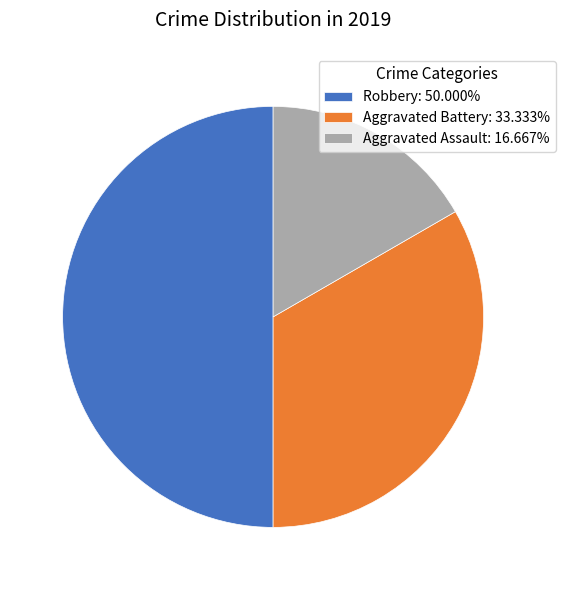

Do Robbery: 50.000% and Aggravated Assault: 16.667% together represent more than half of the pie?

Yes